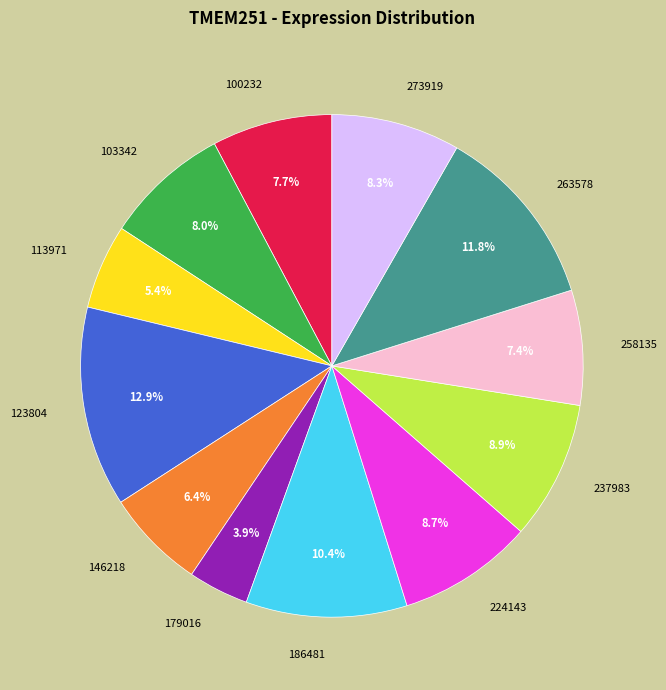

What percentage is the 224143 slice, to the nearest percent?

9%